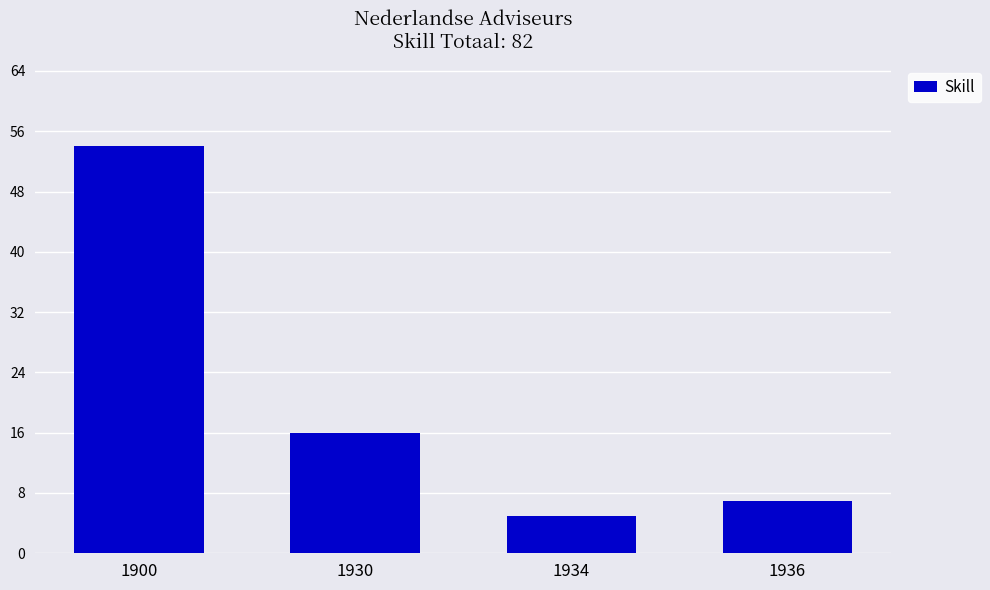

What is the difference between the maximum and minimum values?

49